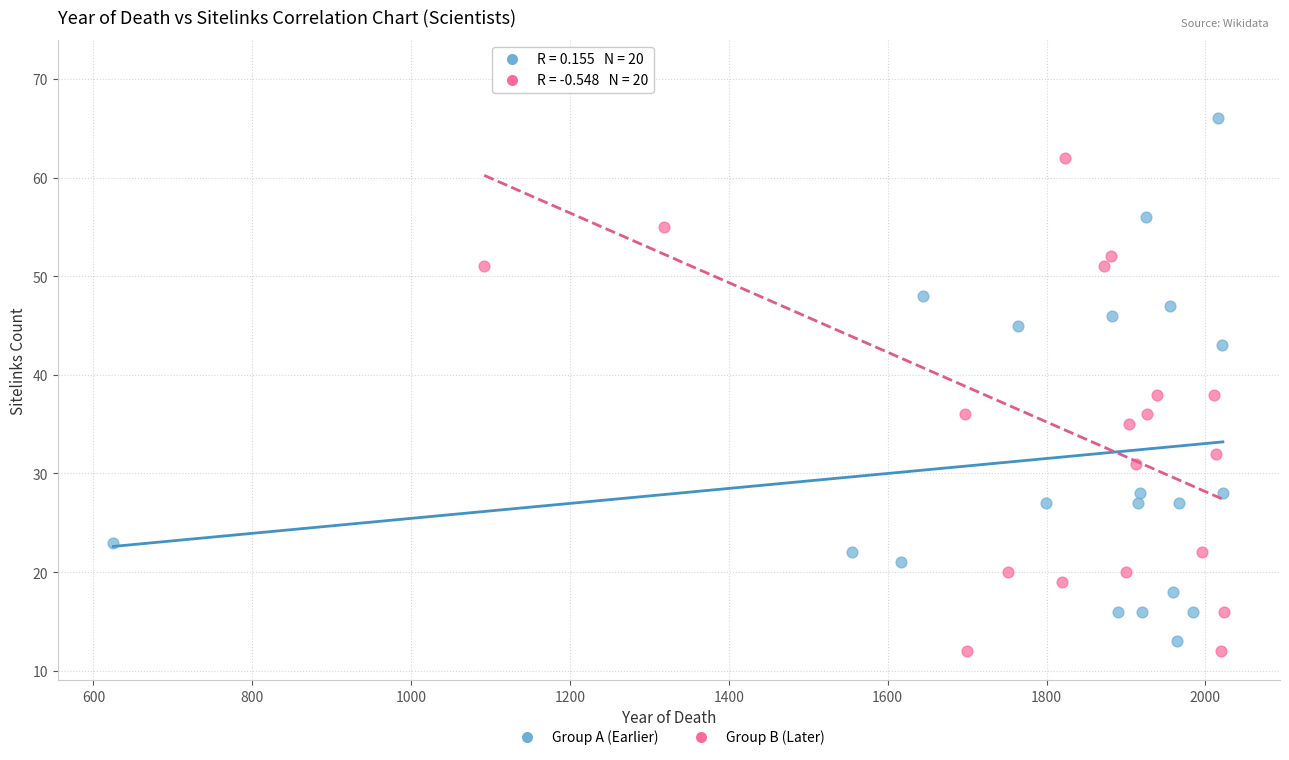

Which series contains the highest Y value?

Group B (Later)